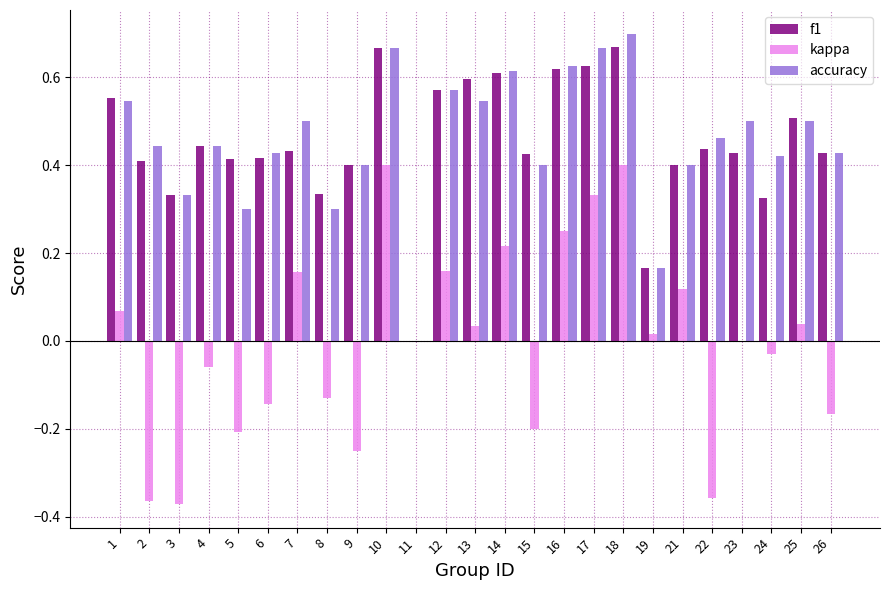

What is the total value across all series at 21?

0.9